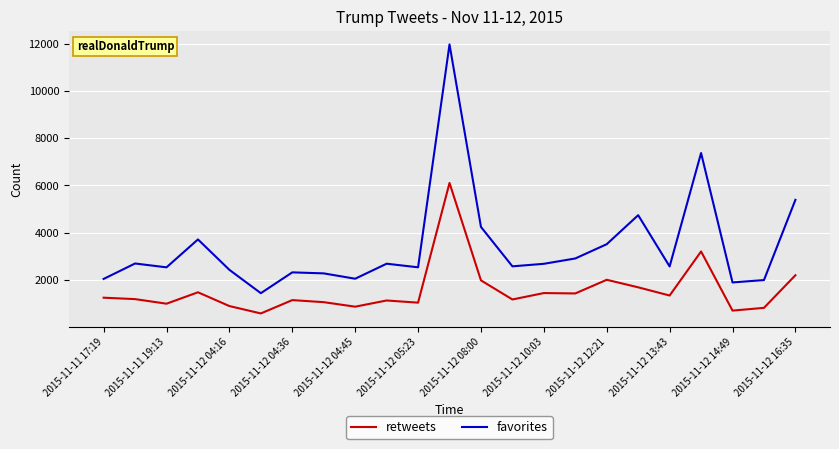

What are all the series names shown in the legend?

retweets, favorites